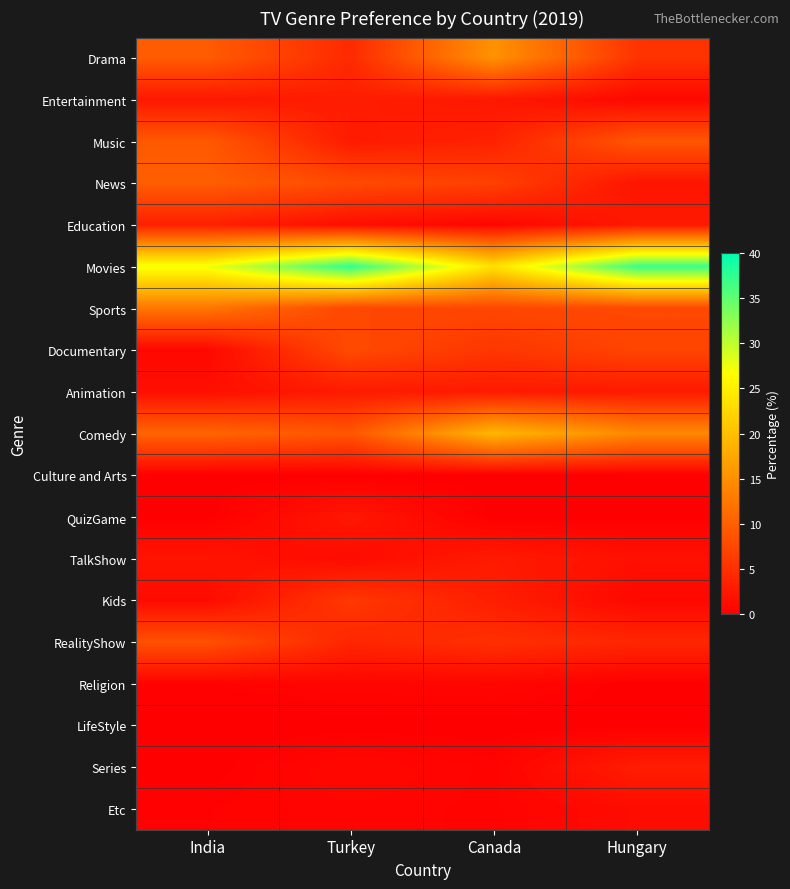

Which series has the largest range (max minus min)?

Movies